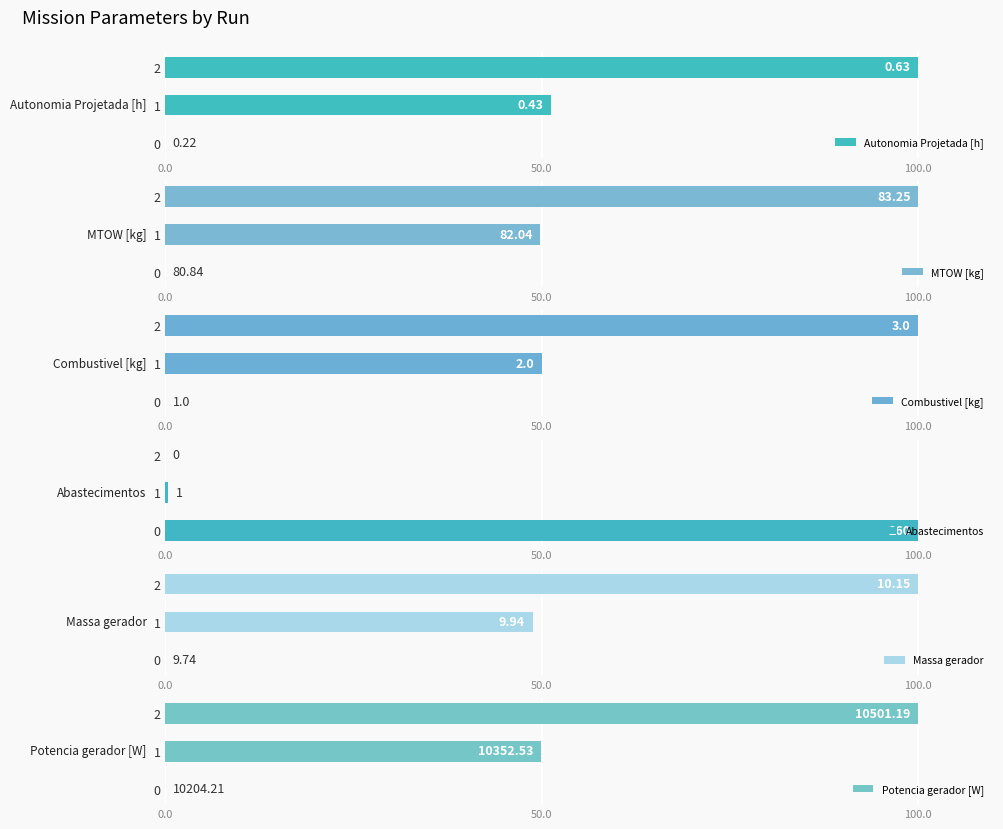

How many bars are there in total?

18